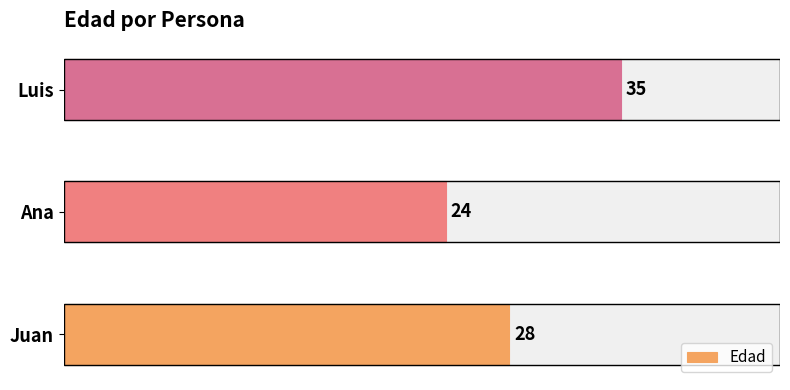

What is the greatest value displayed?

35